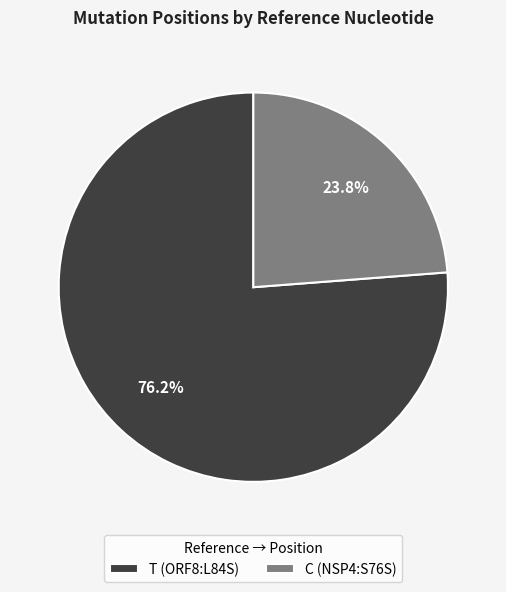

Approximately how many times larger is the value at T (ORF8:L84S) compared to C (NSP4:S76S)?

3.2